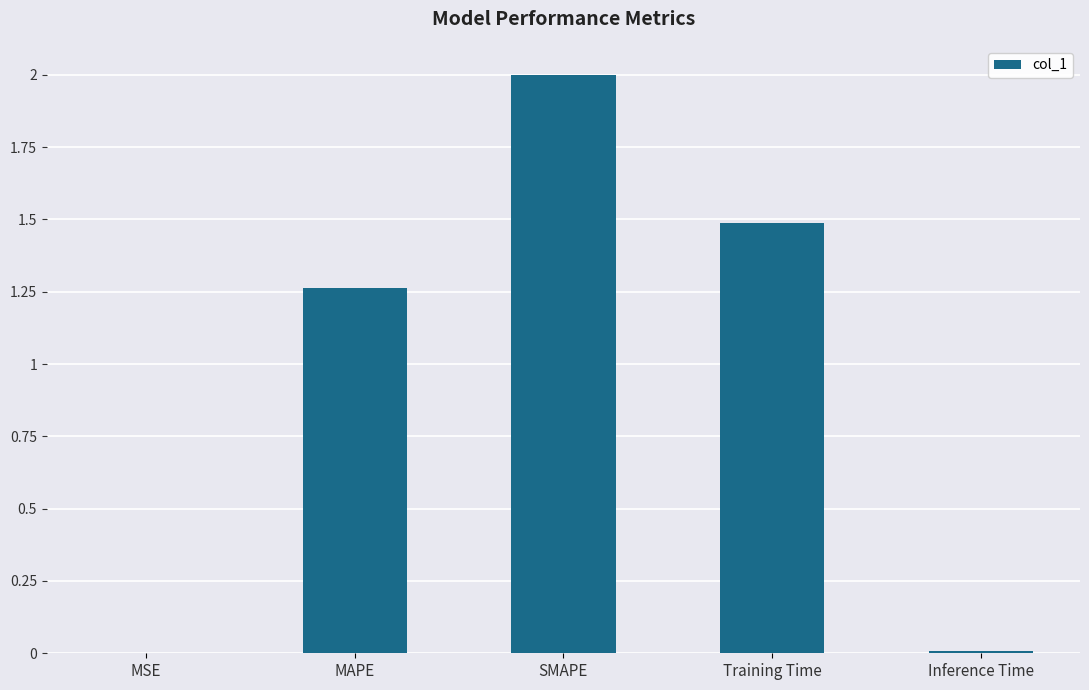

What is the sum of the values at SMAPE and Training Time?

3.5